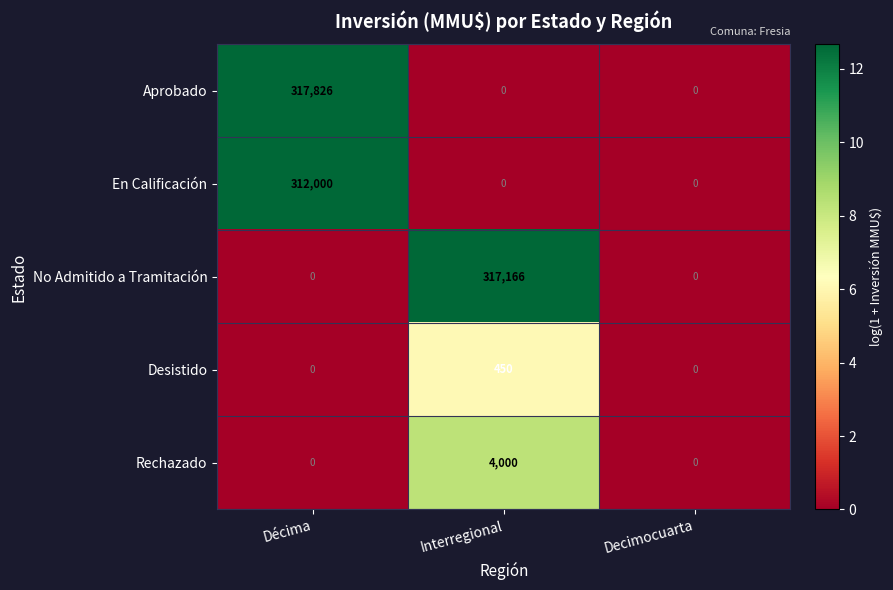

Reading left to right, what are all the values shown in this chart?

Aprobado: 317826	0	0
En Calificación: 312000	0	0
No Admitido a Tramitación: 0	317166	0
Desistido: 0	450	0
Rechazado: 0	4000	0